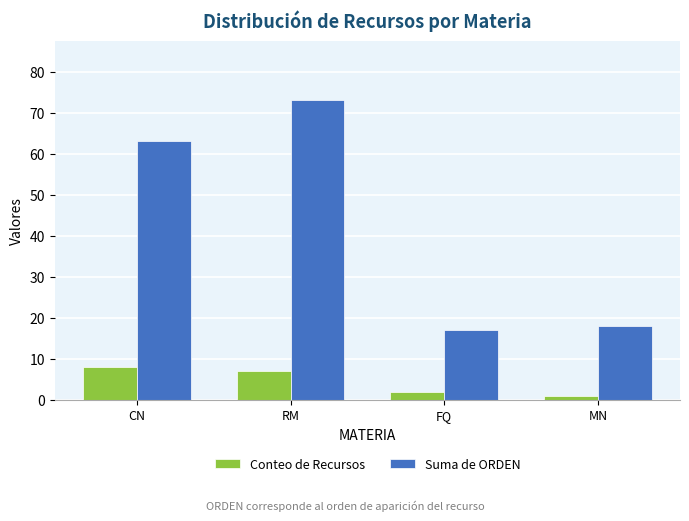

True or false: Conteo de Recursos has a value of 1 at MN.

True